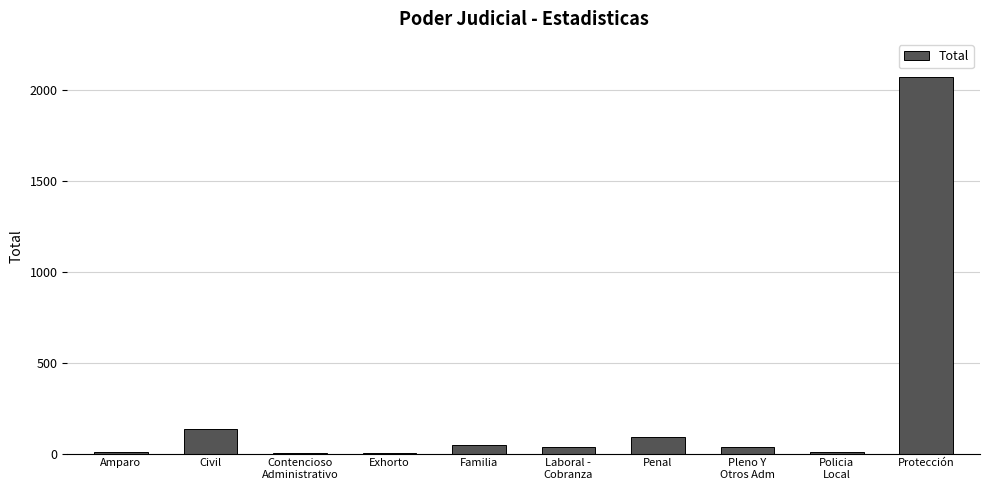

At which label is the value closest to 1038?

Civil